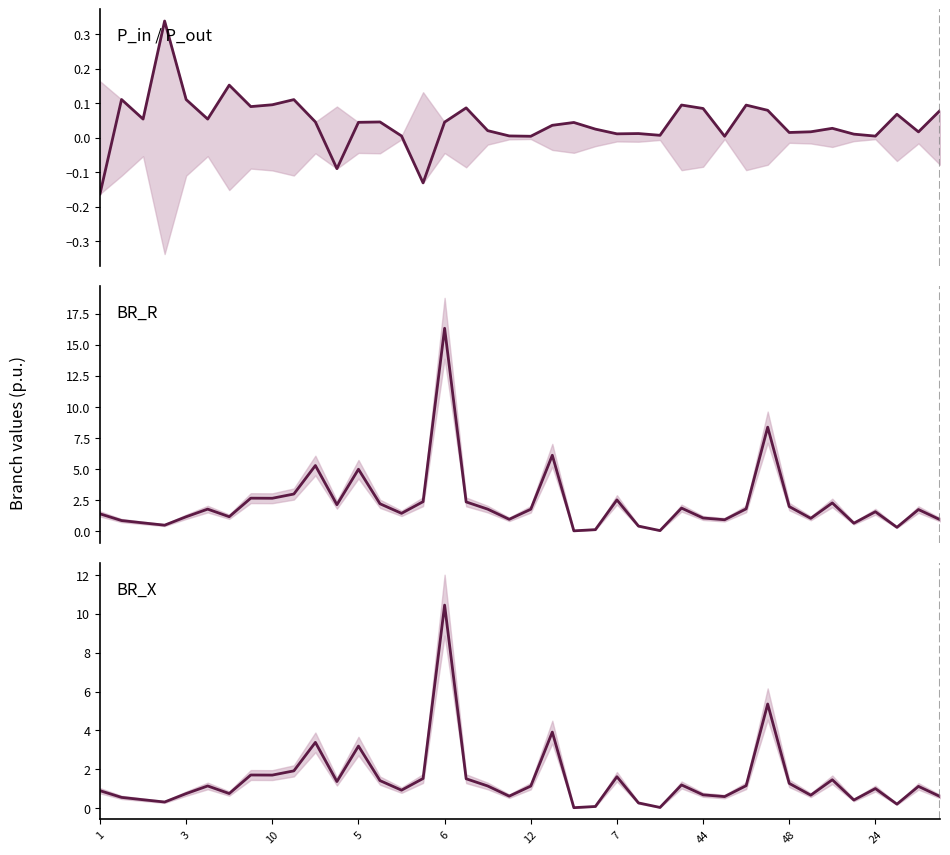

True or false: BR_X has more than 1 interior local peaks.

True